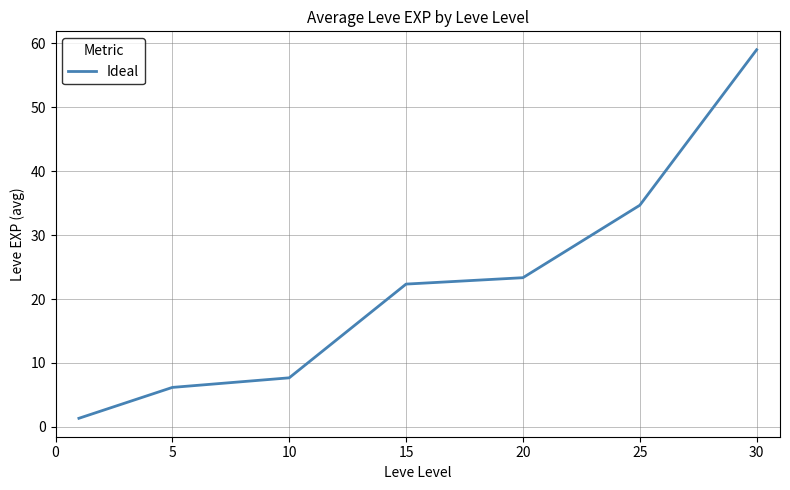

What is the maximum value shown in the chart?

59.0